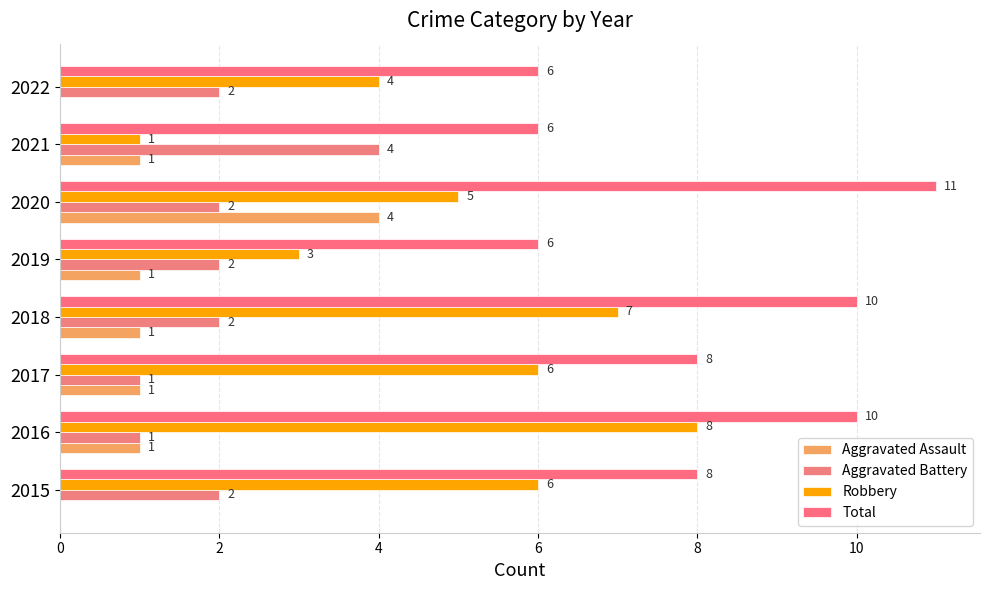

How many series are shown in this chart?

4